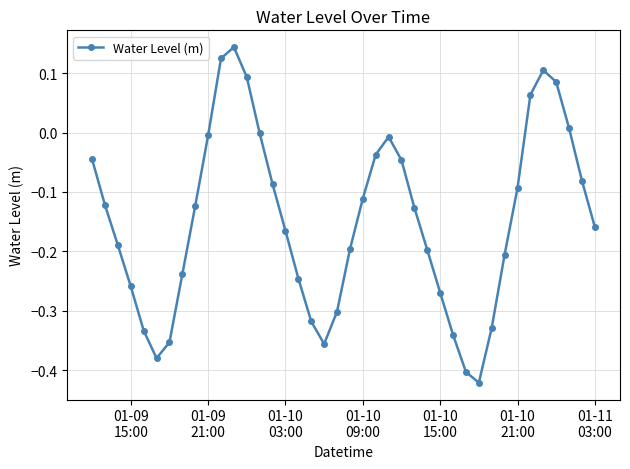

Is this an area chart (filled region under the line)?

No